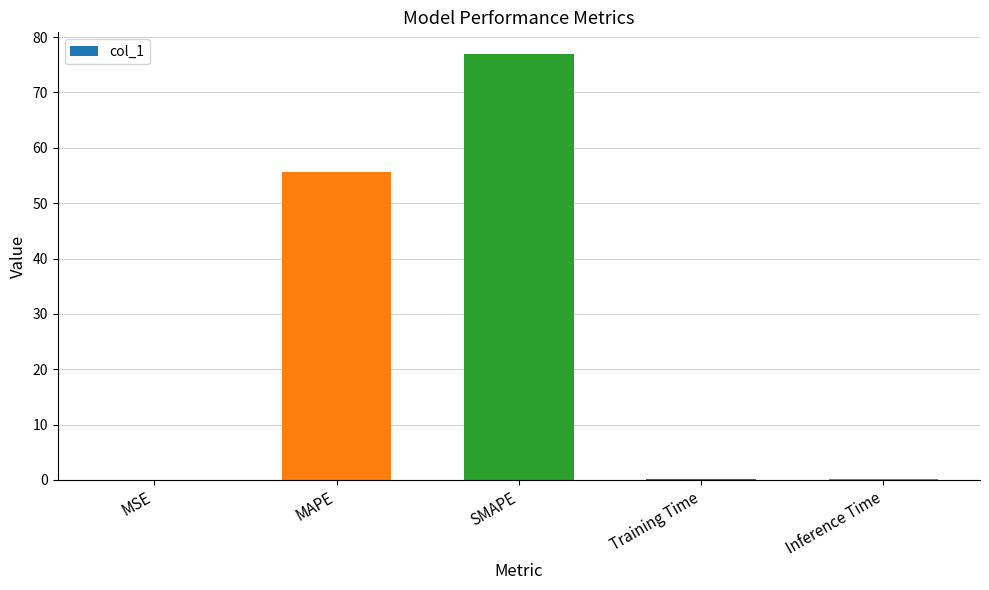

What is the difference between the values at MAPE and Inference Time?

55.4